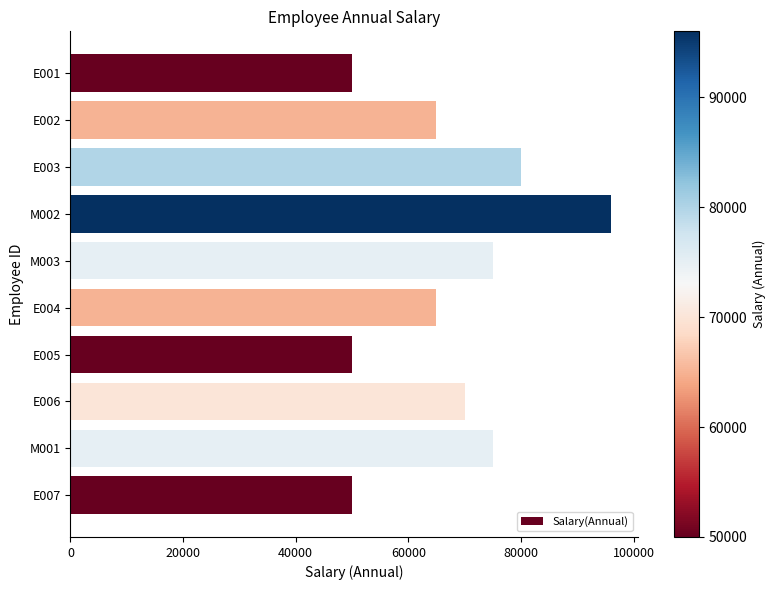

What is the greatest value displayed?

96000